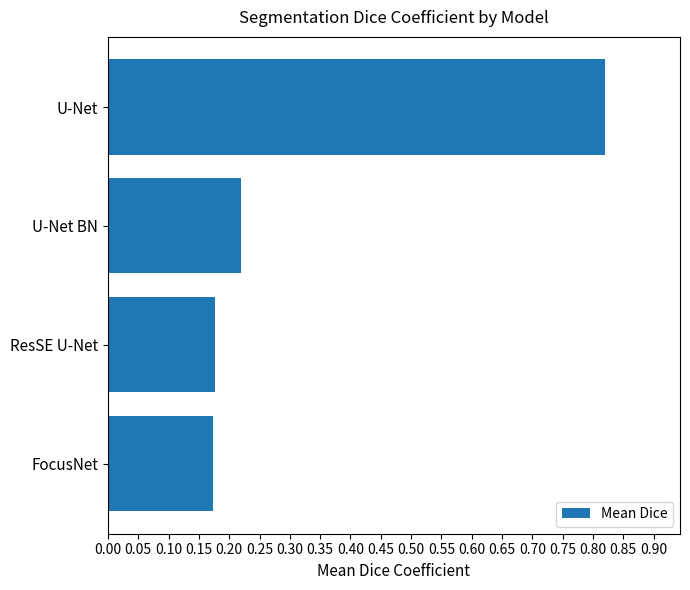

True or false: the data shows 1.3 at U-Net.

False